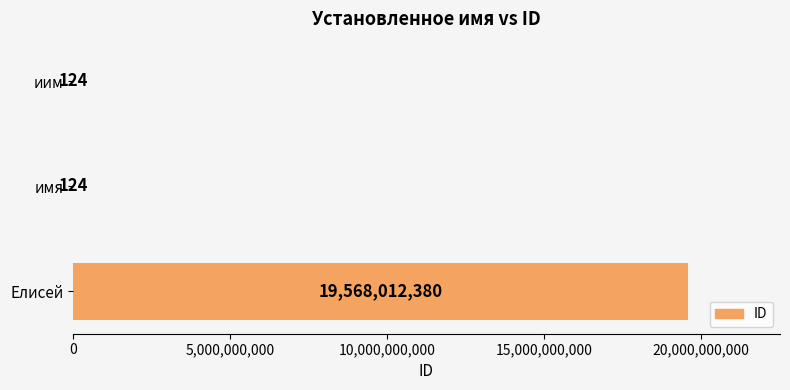

What is the greatest value displayed?

19568012380